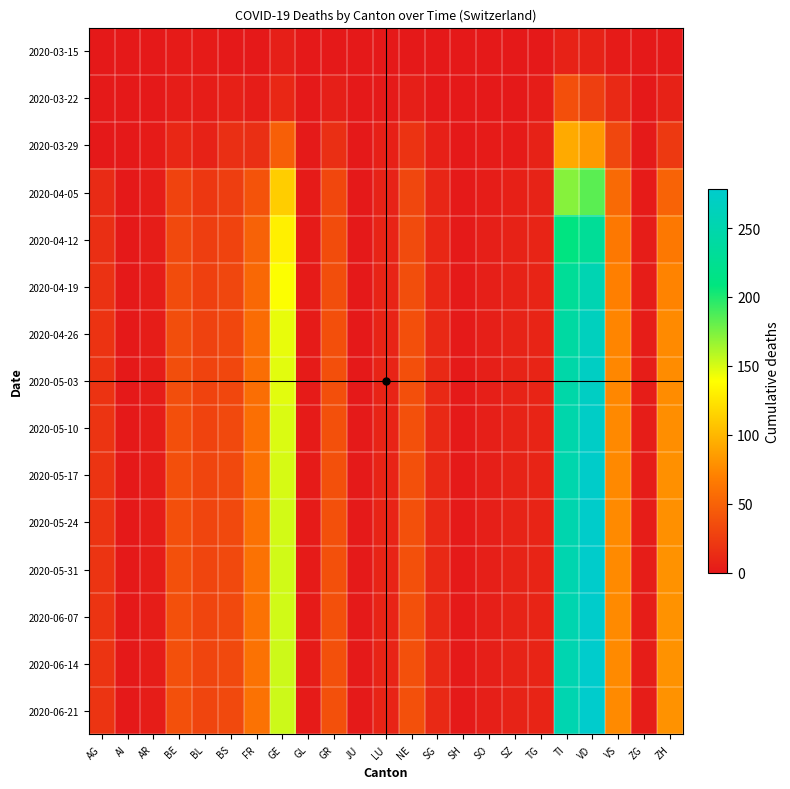

Reading left to right, what are all the values shown in this chart?

2020-03-15: AG=0	AI=0	AR=0	BE=2	BL=2	BS=0	FR=0	GE=4	GL=0	GR=0	JU=0	LU=0	NE=0	SG=0	SH=0	SO=0	SZ=0	TG=0	TI=6	VD=6	VS=2	ZG=0	ZH=1
2020-03-22: AG=1	AI=0	AR=0	BE=3	BL=3	BS=5	FR=3	GE=10	GL=0	GR=4	JU=0	LU=1	NE=4	SG=0	SH=0	SO=0	SZ=0	TG=3	TI=37	VD=26	VS=11	ZG=0	ZH=6
2020-03-29: AG=0	AI=0	AR=2	BE=10	BL=6	BS=15	FR=15	GE=48	GL=1	GR=15	JU=0	LU=5	NE=18	SG=5	SH=0	SO=2	SZ=2	TG=6	TI=93	VD=84	VS=31	ZG=1	ZH=22
2020-04-05: AG=12	AI=0	AR=3	BE=29	BL=21	BS=25	FR=40	GE=112	GL=2	GR=32	JU=0	LU=7	NE=31	SG=9	SH=1	SO=3	SZ=5	TG=7	TI=172	VD=184	VS=55	ZG=2	ZH=51
2020-04-12: AG=15	AI=0	AR=3	BE=33	BL=25	BS=29	FR=50	GE=131	GL=2	GR=35	JU=0	LU=8	NE=34	SG=10	SH=1	SO=4	SZ=6	TG=8	TI=210	VD=230	VS=65	ZG=3	ZH=65
2020-04-19: AG=17	AI=0	AR=3	BE=35	BL=27	BS=31	FR=54	GE=140	GL=2	GR=36	JU=0	LU=8	NE=36	SG=10	SH=1	SO=4	SZ=6	TG=8	TI=230	VD=255	VS=70	ZG=3	ZH=72
2020-04-26: AG=18	AI=0	AR=3	BE=36	BL=28	BS=32	FR=57	GE=145	GL=2	GR=37	JU=0	LU=8	NE=37	SG=11	SH=1	SO=4	SZ=7	TG=8	TI=240	VD=265	VS=73	ZG=3	ZH=76
2020-05-03: AG=18	AI=0	AR=3	BE=36	BL=29	BS=32	FR=58	GE=147	GL=2	GR=37	JU=0	LU=8	NE=37	SG=11	SH=1	SO=4	SZ=7	TG=8	TI=245	VD=270	VS=74	ZG=3	ZH=77
2020-05-10: AG=19	AI=0	AR=3	BE=37	BL=29	BS=33	FR=59	GE=149	GL=2	GR=38	JU=1	LU=8	NE=38	SG=11	SH=1	SO=4	SZ=7	TG=8	TI=248	VD=273	VS=75	ZG=3	ZH=78
2020-05-17: AG=19	AI=0	AR=3	BE=37	BL=30	BS=33	FR=60	GE=150	GL=2	GR=38	JU=1	LU=8	NE=38	SG=11	SH=1	SO=4	SZ=7	TG=8	TI=250	VD=275	VS=75	ZG=3	ZH=79
2020-05-24: AG=19	AI=0	AR=3	BE=37	BL=30	BS=33	FR=60	GE=151	GL=2	GR=38	JU=1	LU=8	NE=38	SG=11	SH=1	SO=4	SZ=7	TG=8	TI=251	VD=276	VS=76	ZG=3	ZH=79
2020-05-31: AG=19	AI=0	AR=3	BE=38	BL=30	BS=33	FR=61	GE=152	GL=2	GR=38	JU=1	LU=8	NE=38	SG=11	SH=1	SO=4	SZ=7	TG=8	TI=252	VD=277	VS=76	ZG=3	ZH=80
2020-06-07: AG=19	AI=0	AR=3	BE=38	BL=30	BS=33	FR=61	GE=152	GL=2	GR=38	JU=1	LU=8	NE=38	SG=11	SH=1	SO=4	SZ=7	TG=8	TI=252	VD=277	VS=76	ZG=3	ZH=80
2020-06-14: AG=19	AI=0	AR=3	BE=38	BL=30	BS=33	FR=61	GE=153	GL=2	GR=38	JU=1	LU=8	NE=38	SG=11	SH=1	SO=4	SZ=7	TG=8	TI=253	VD=278	VS=76	ZG=3	ZH=80
2020-06-21: AG=19	AI=0	AR=3	BE=38	BL=30	BS=33	FR=61	GE=153	GL=2	GR=38	JU=1	LU=8	NE=38	SG=11	SH=1	SO=4	SZ=7	TG=8	TI=253	VD=278	VS=76	ZG=3	ZH=80